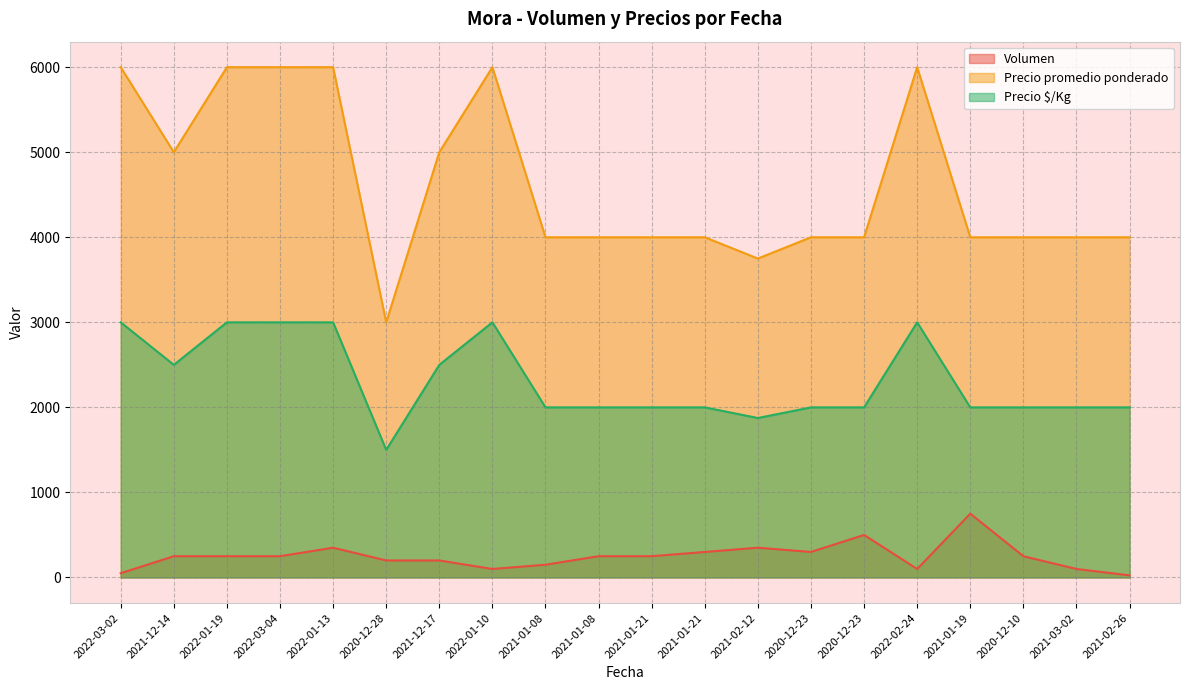

How many categories are shown in the chart?

20